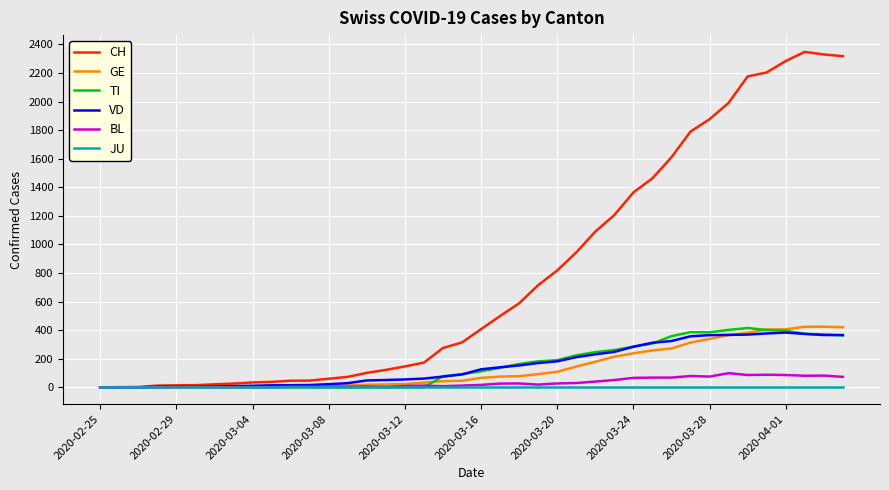

At how many categories does at least one series exceed 662?

17